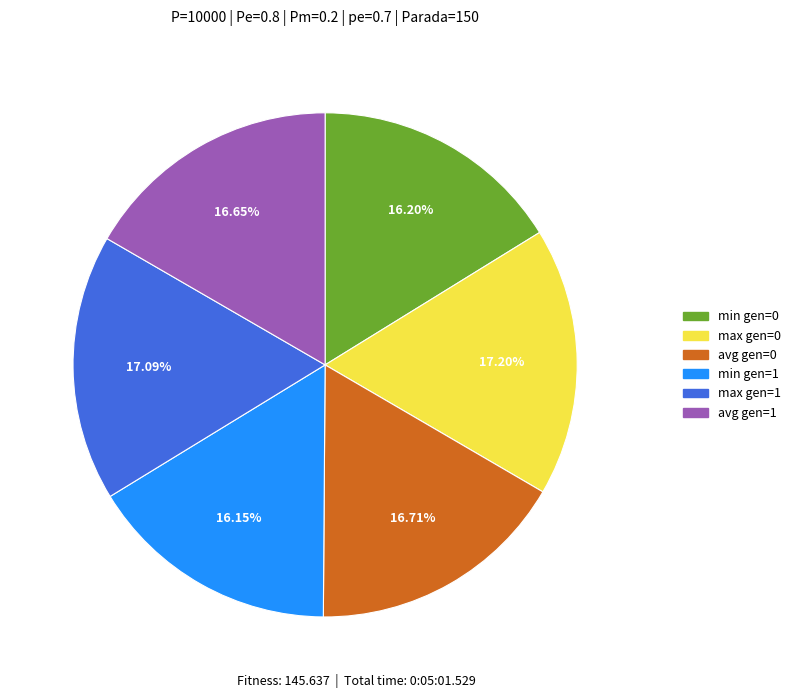

Is there a majority slice in this chart?

No